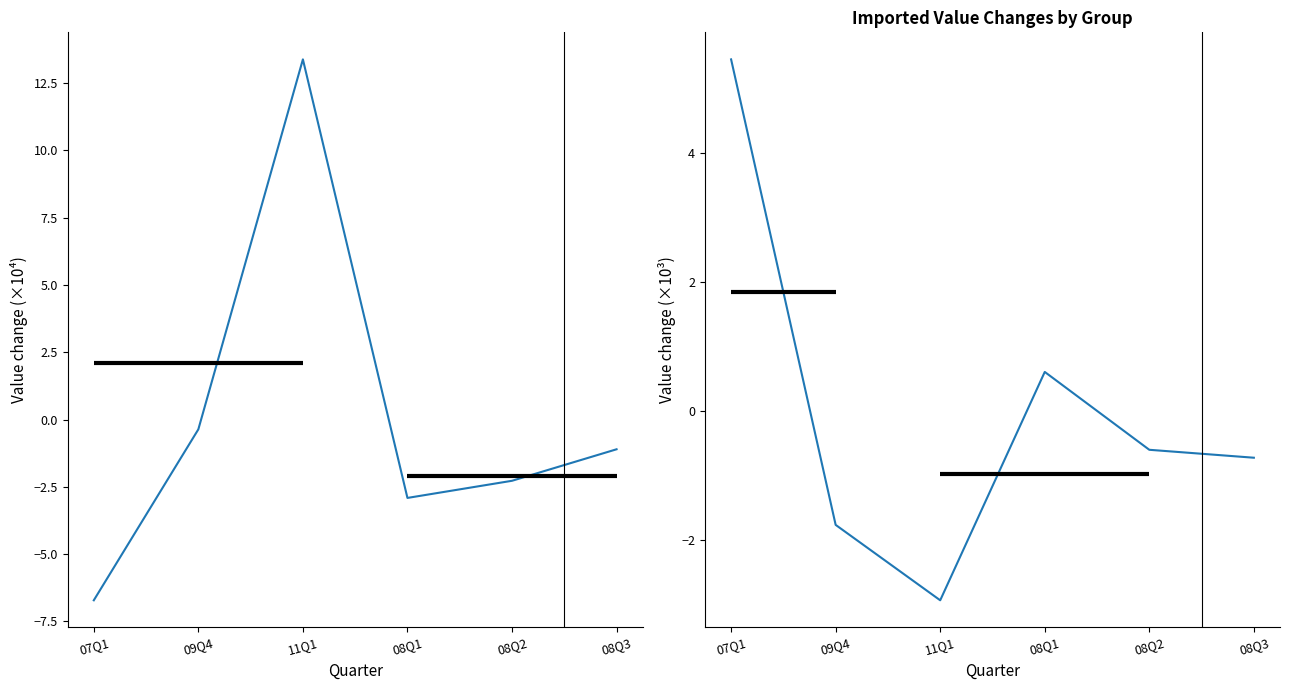

How many values in the Top exporters (left group) series are below -1?

4